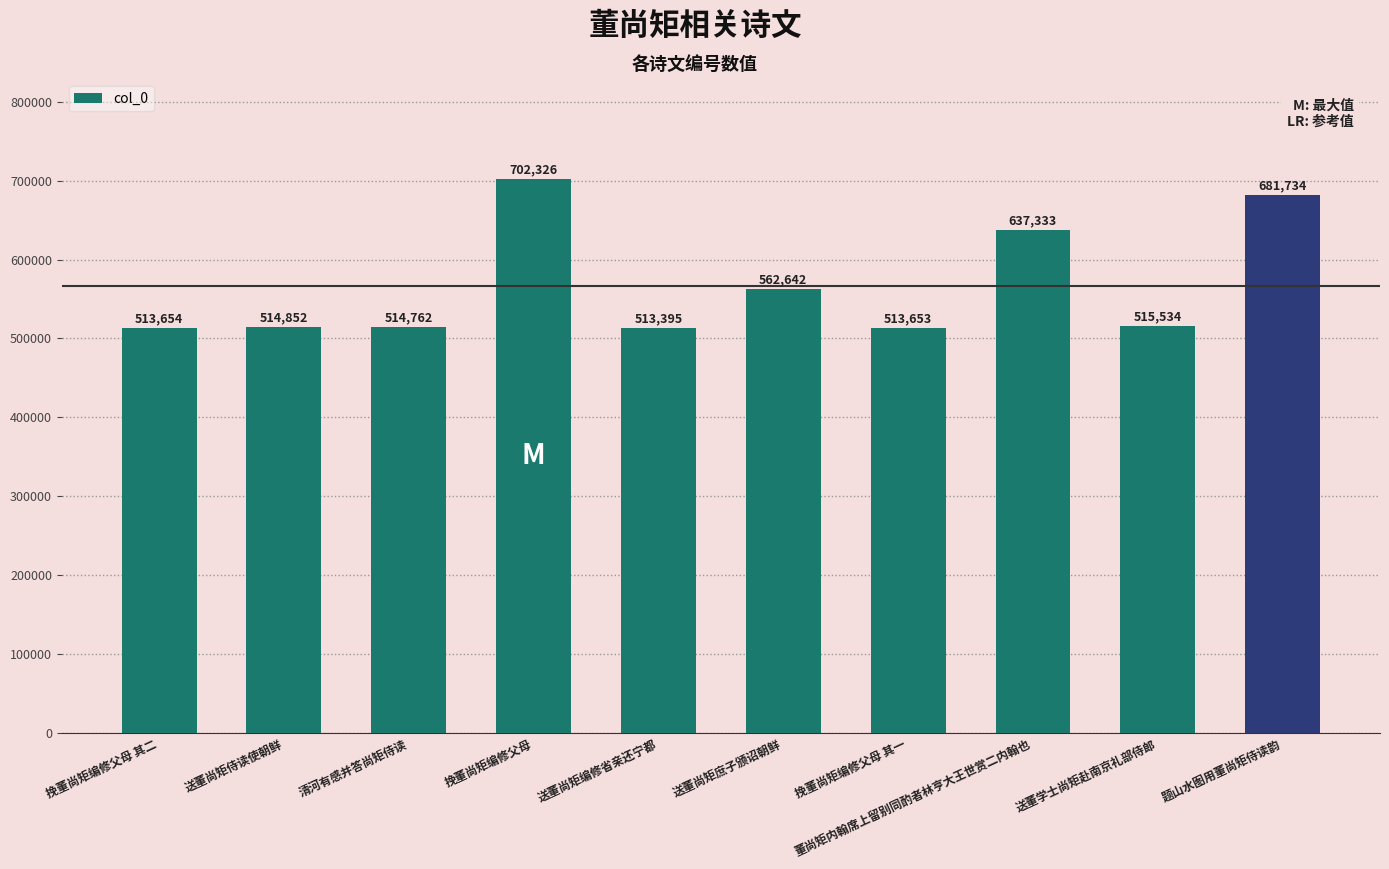

The chart shows a value of 513395 at 送董尚矩编修省亲还宁都. True or false?

True